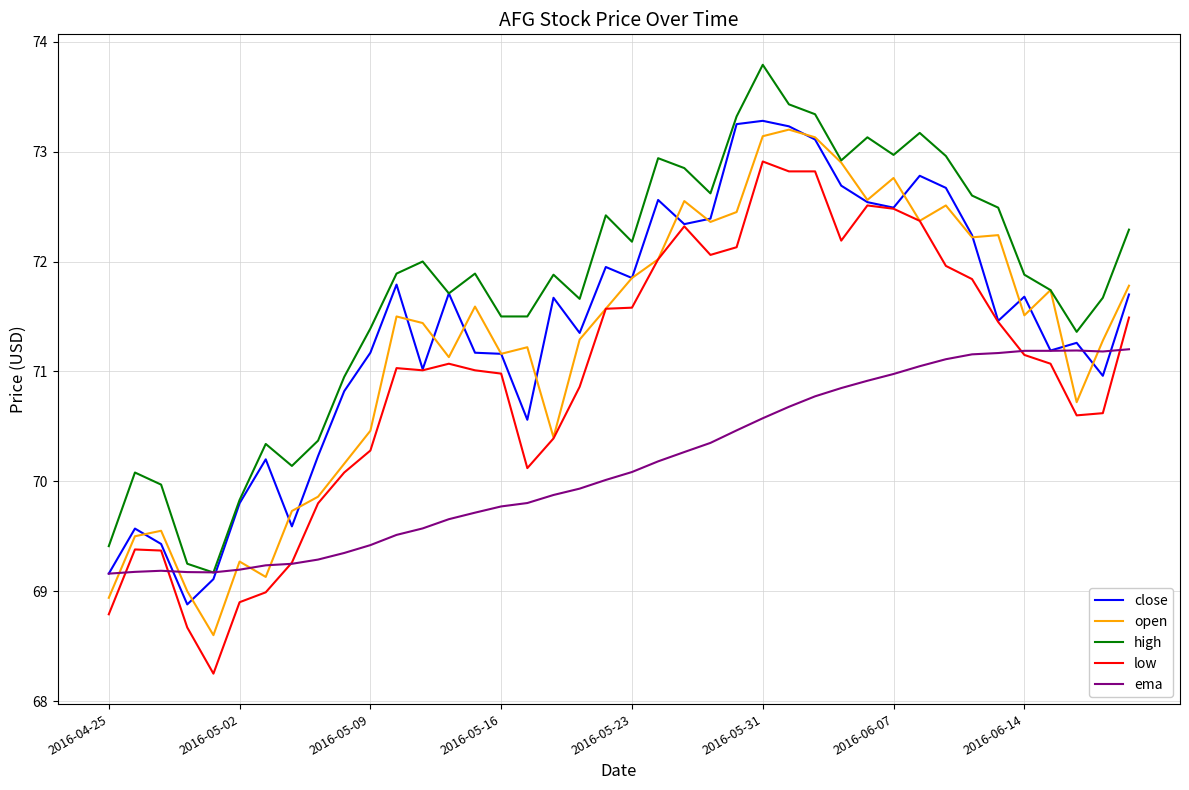

What is the sum of all high values?

2871.0